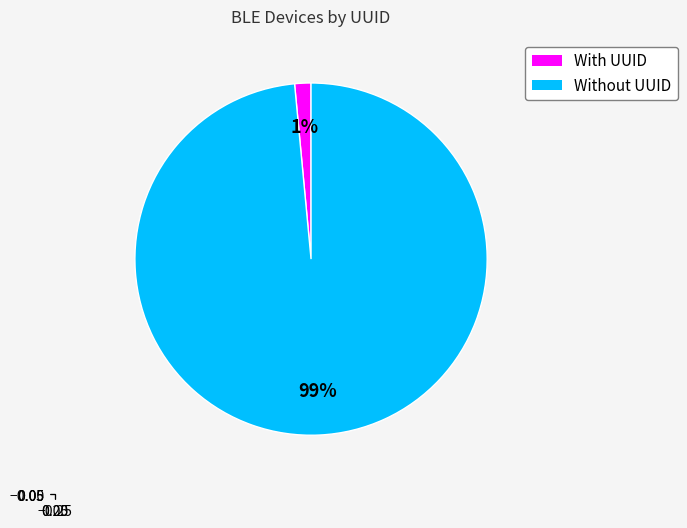

Is there a majority slice in this chart?

Yes